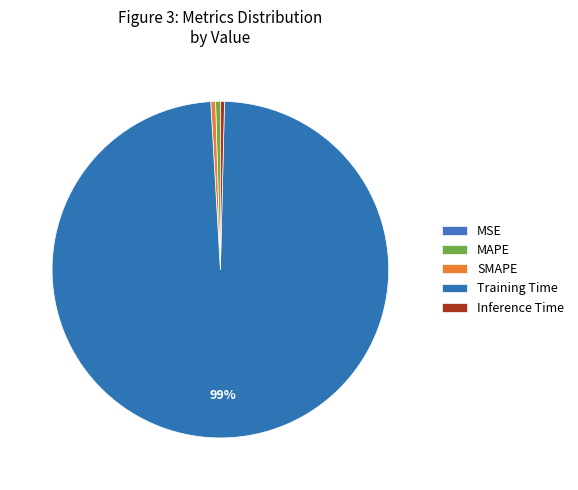

The MAPE slice represents 1% of the pie. True or false?

False